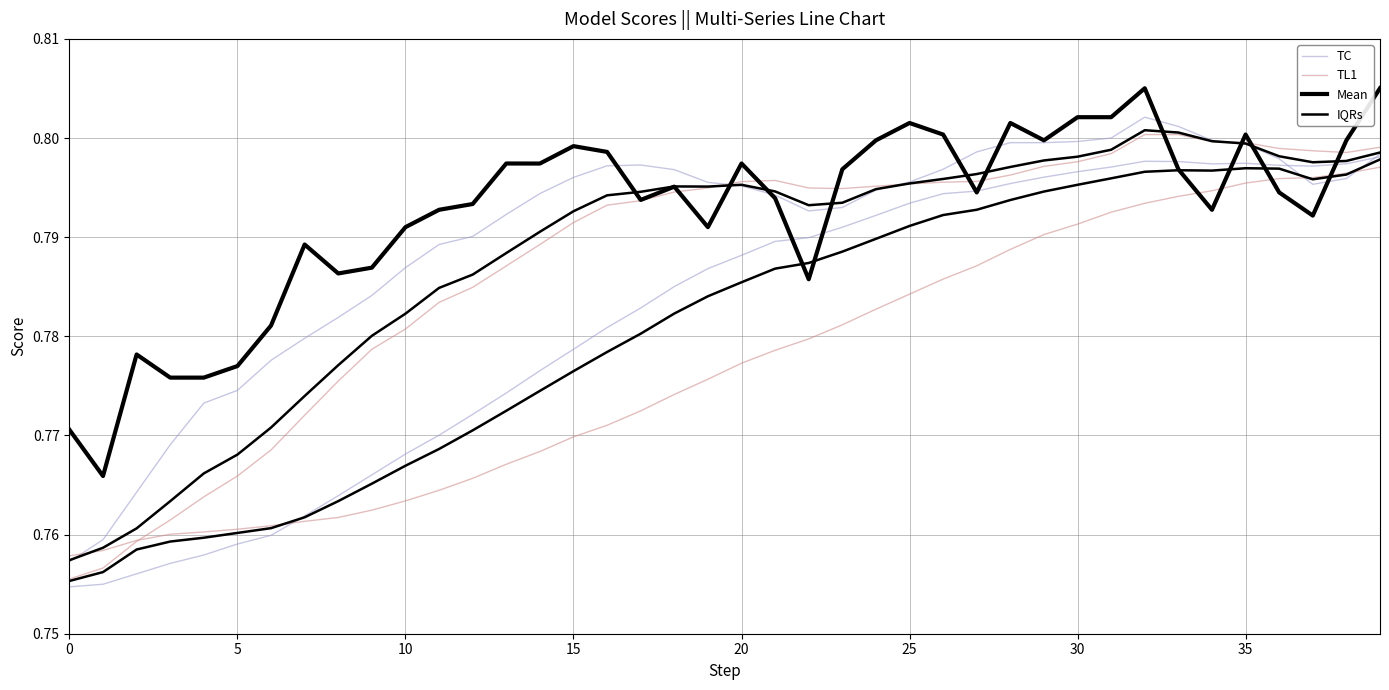

True or false: col_2/col_4 (TL1) has more than 2 points higher than both neighbors.

False